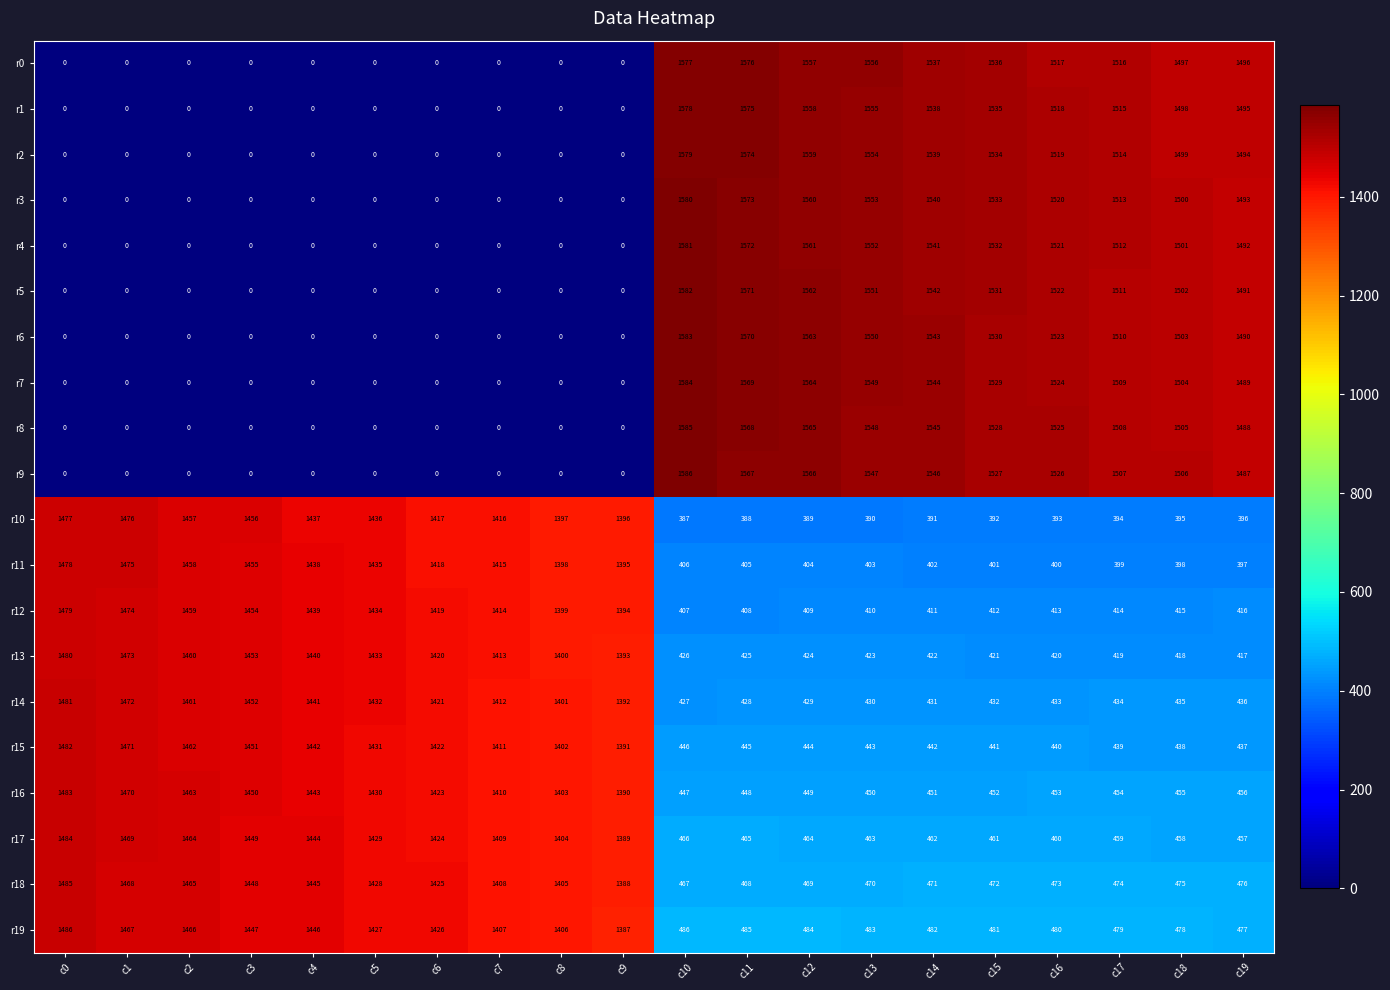

Is it true that r5 equals 0 at c6?

True